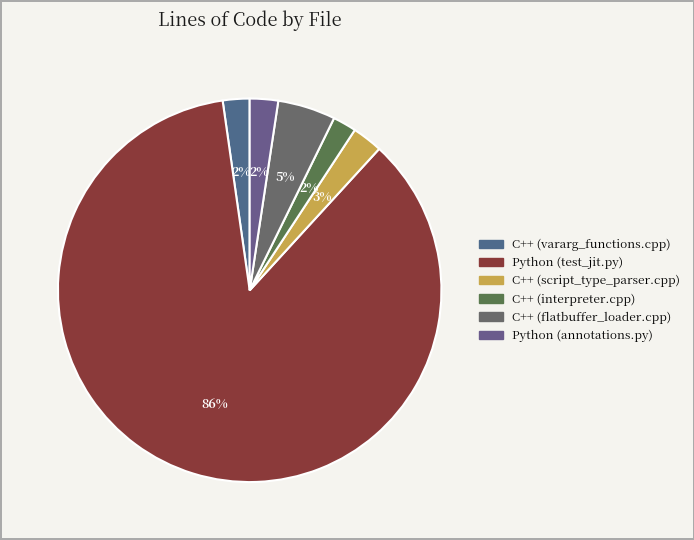

Is it true that C++ (interpreter.cpp) is 12% of the pie?

False